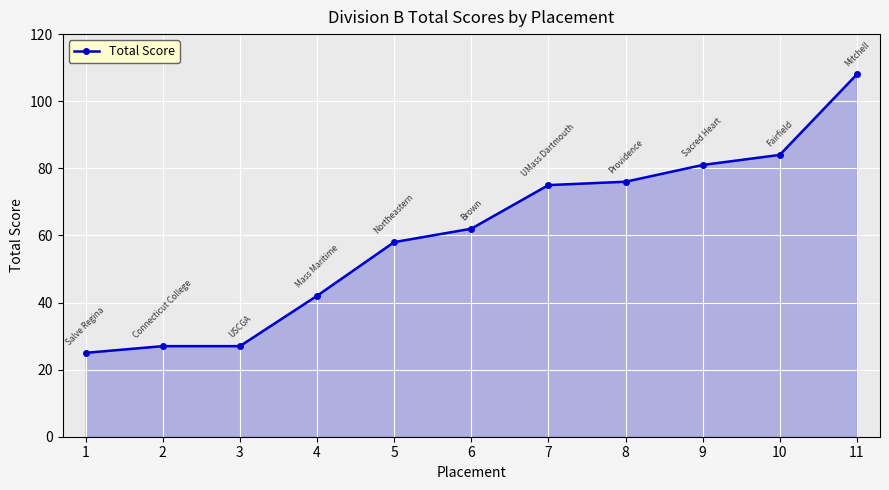

Which category has the highest value across all series?

11